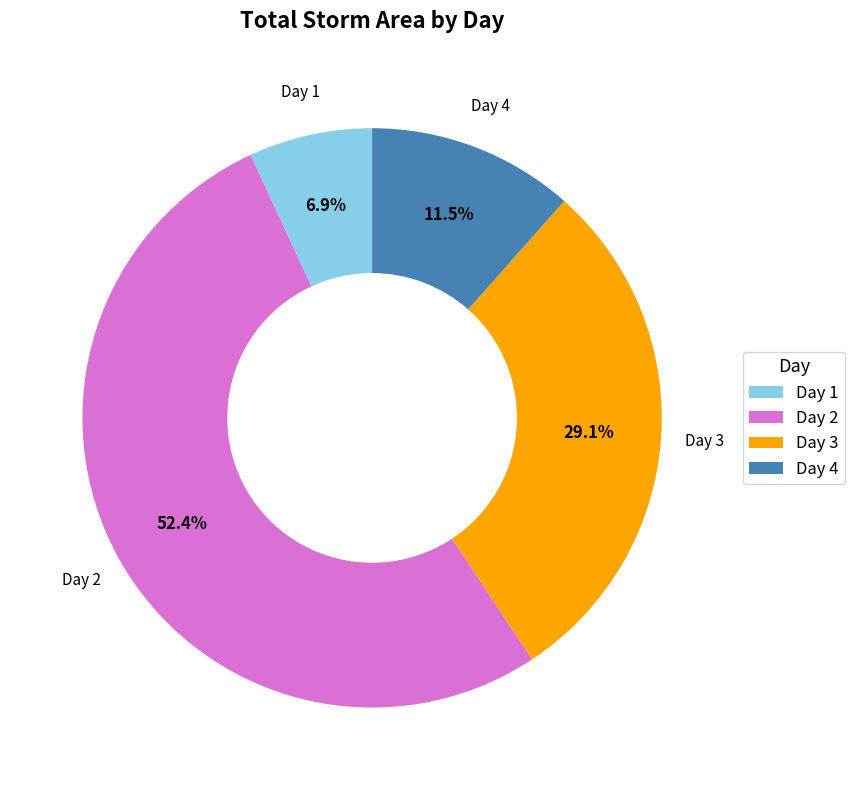

Which slice is the smallest?

Day 1